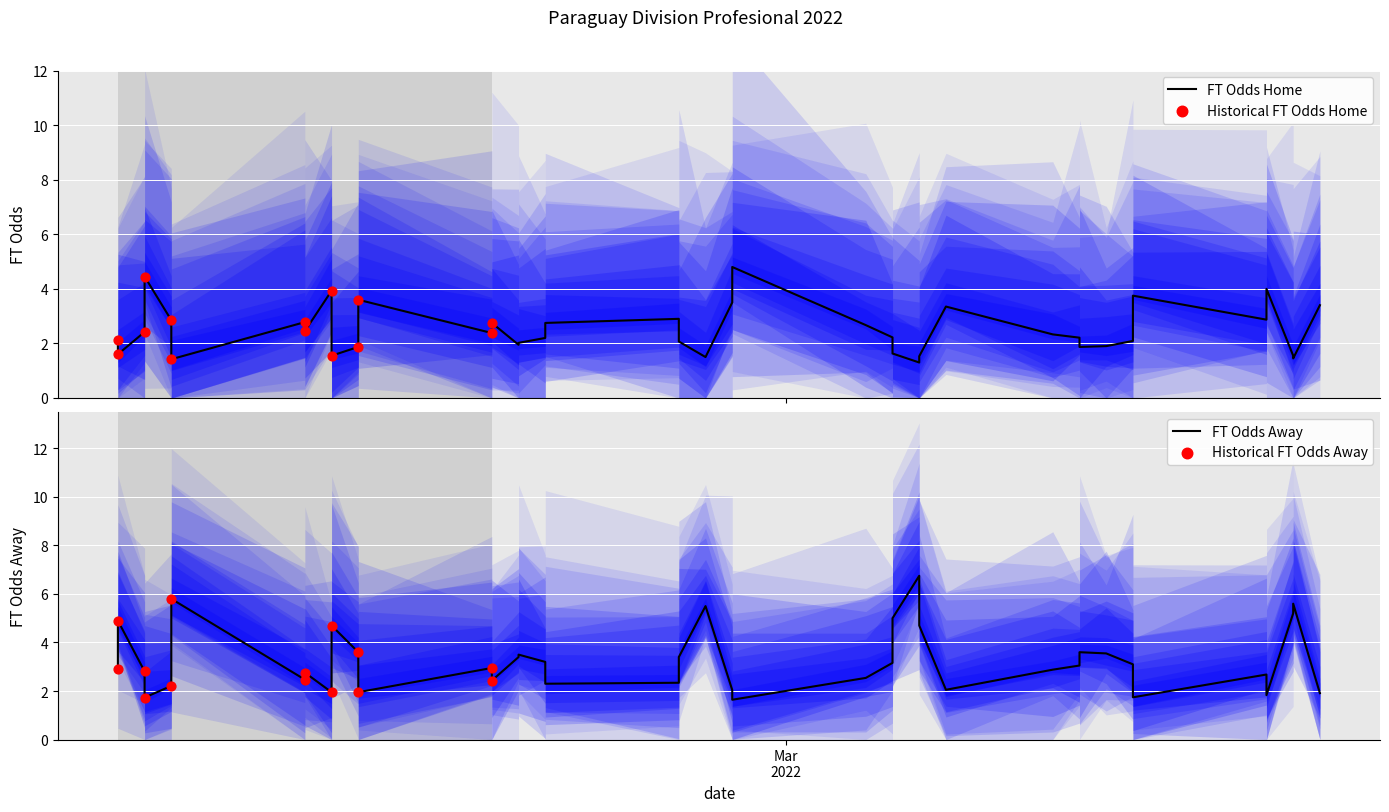

Which series has the largest total across all categories?

FT_Odds_A